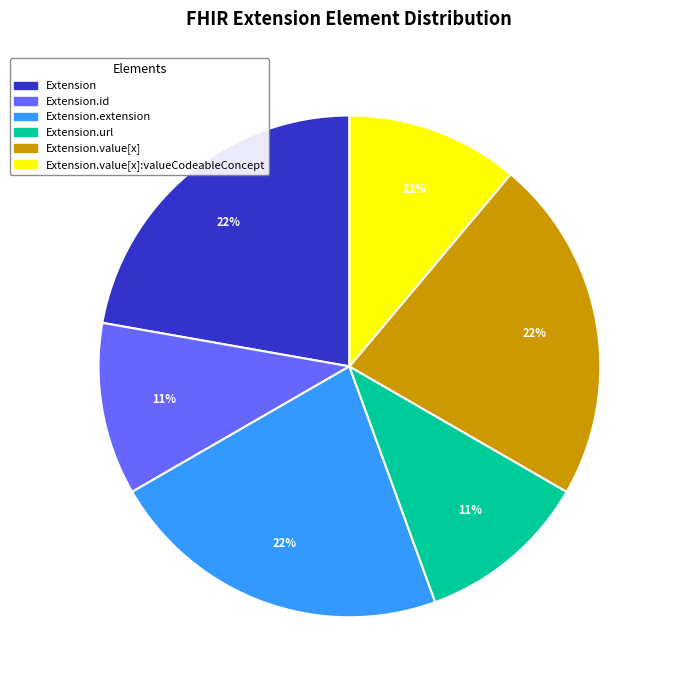

The Extension.extension slice represents 1% of the pie. True or false?

False